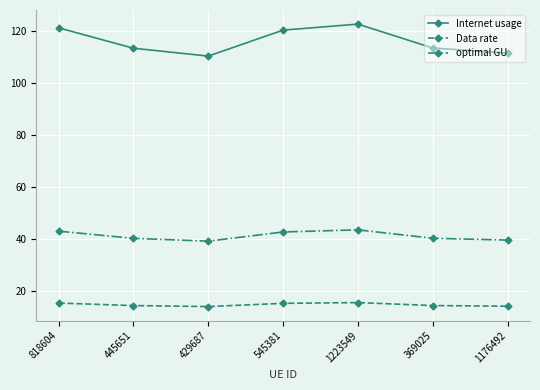

At which category does Internet usage reach its first local valley?

429687